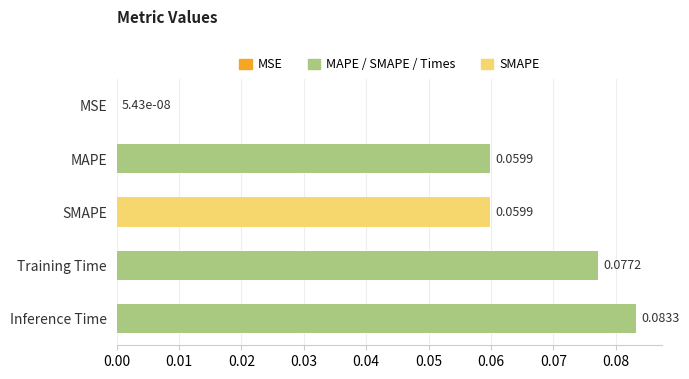

Between MSE and SMAPE, which is larger?

SMAPE